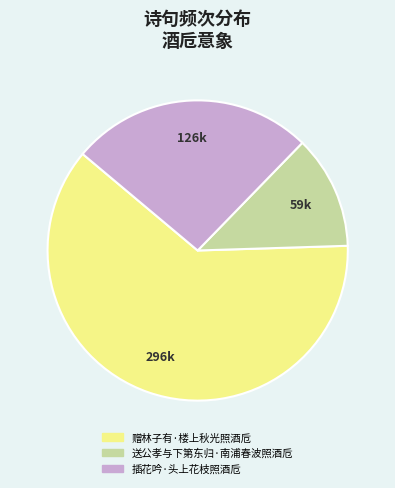

Which slice is the smallest?

送公孝与下第东归·南浦春波照酒卮